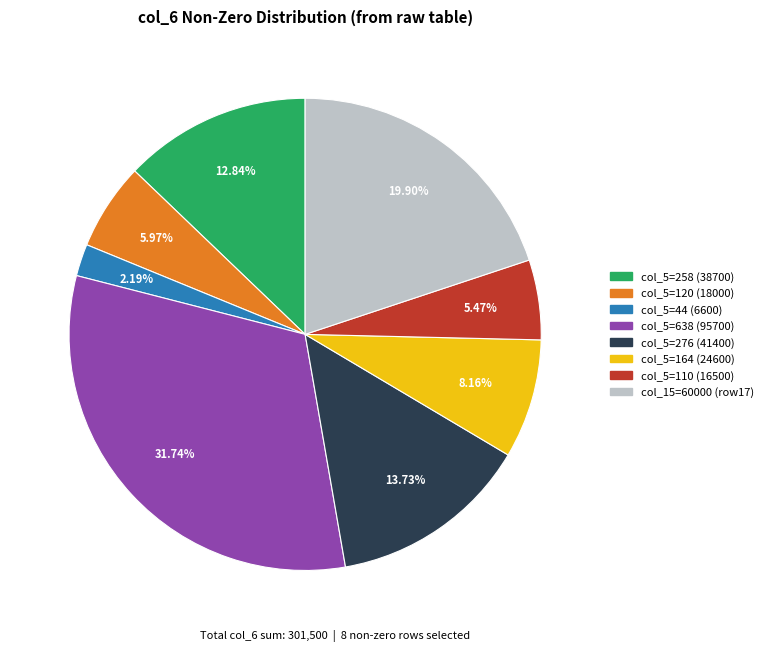

How many slices are in this pie chart?

8